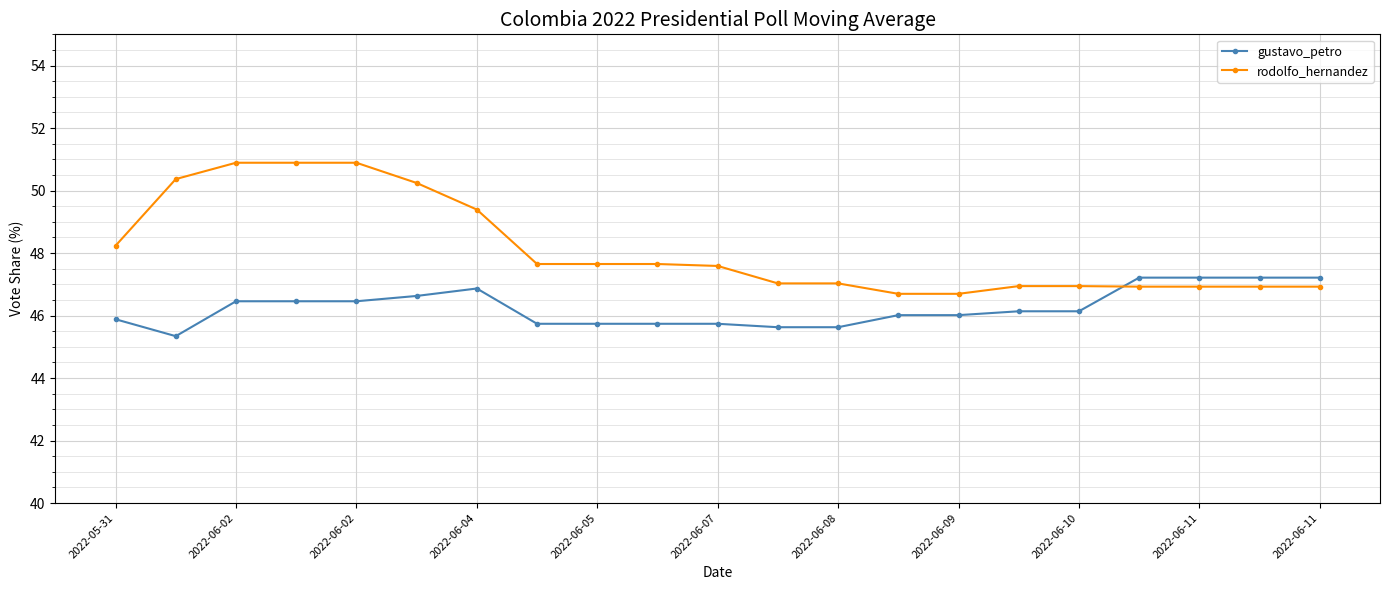

True or false: rodolfo_hernandez and gustavo_petro cross at least once.

True